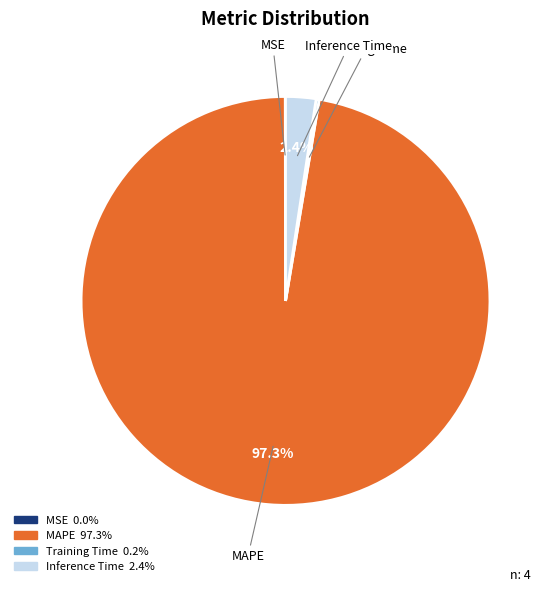

Is there any slice that represents more than half of the pie?

Yes